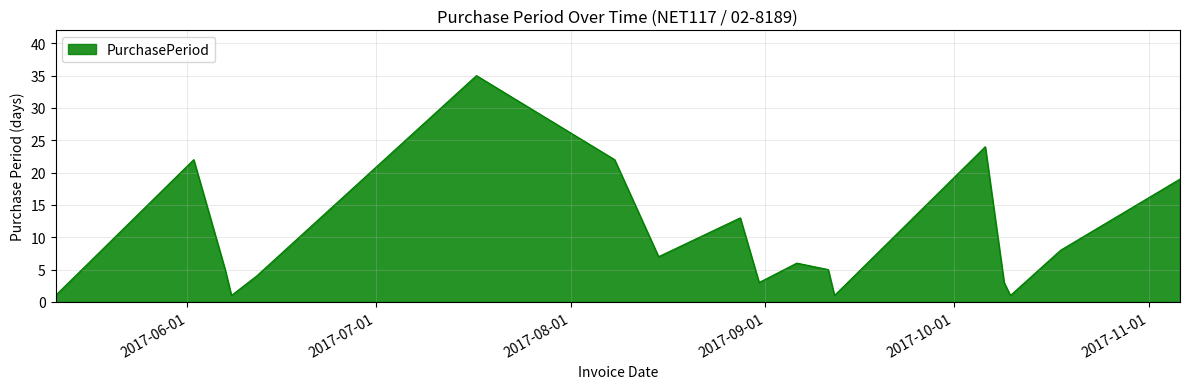

How many lines are shown in the chart?

1